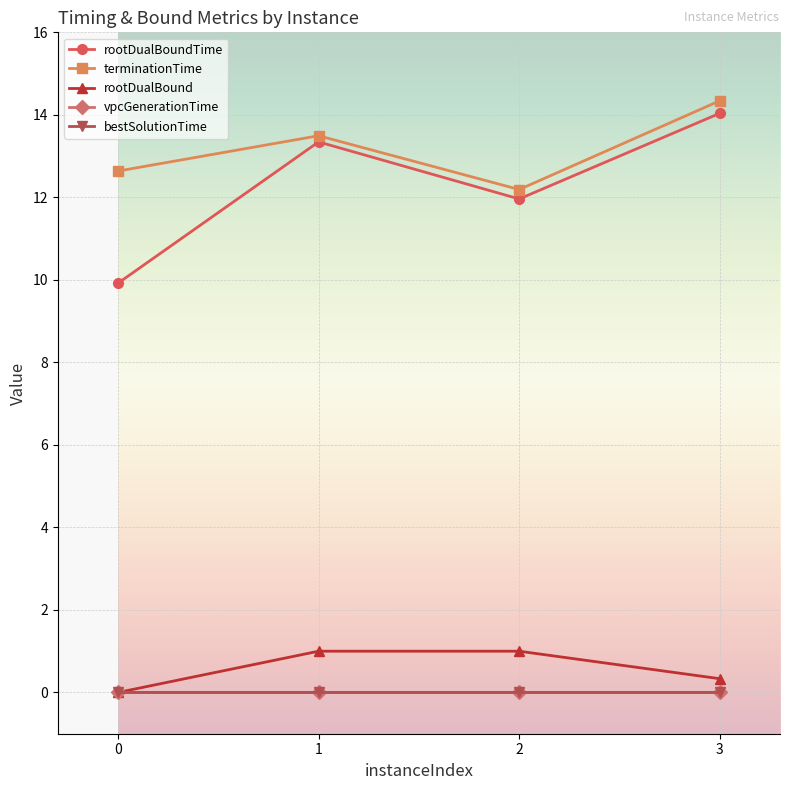

Rank the series at 2 from highest to lowest value.

terminationTime, rootDualBoundTime, rootDualBound, vpcGenerationTime, bestSolutionTime